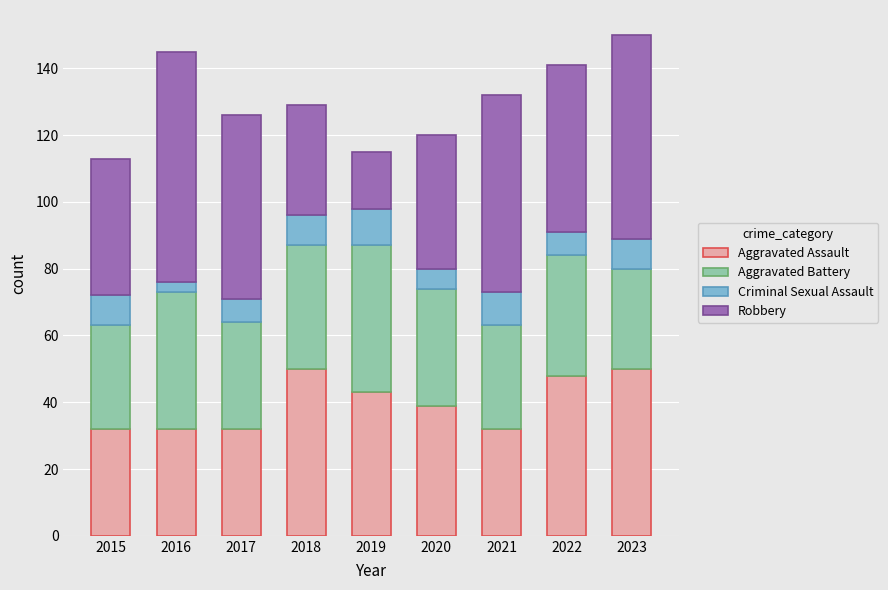

What is the difference between the second highest and second lowest values in the Aggravated Assault series?

18